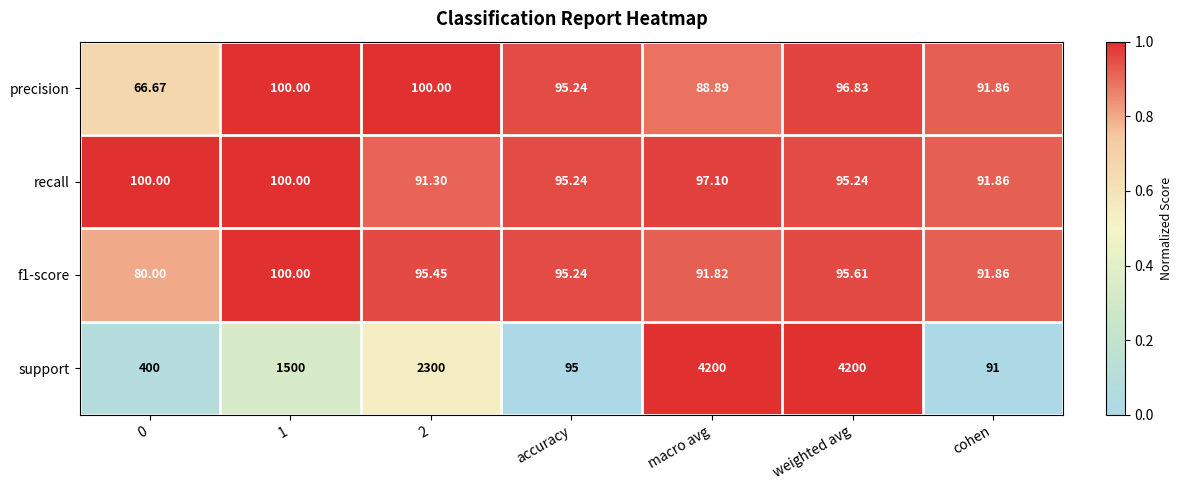

Is the value of precision at 0 greater than the value of recall at 0?

No